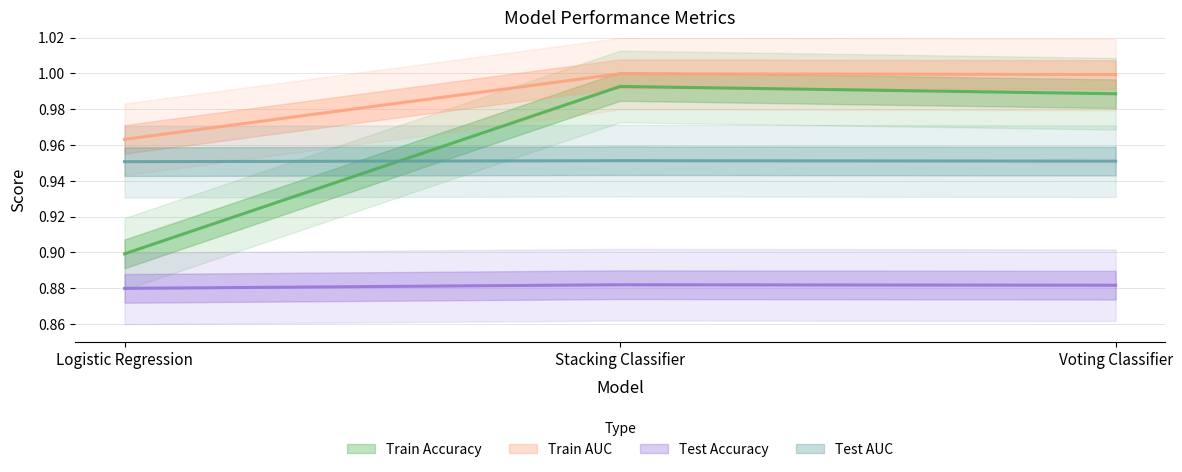

Which has a higher value, Logistic Regression or Voting Classifier?

Voting Classifier